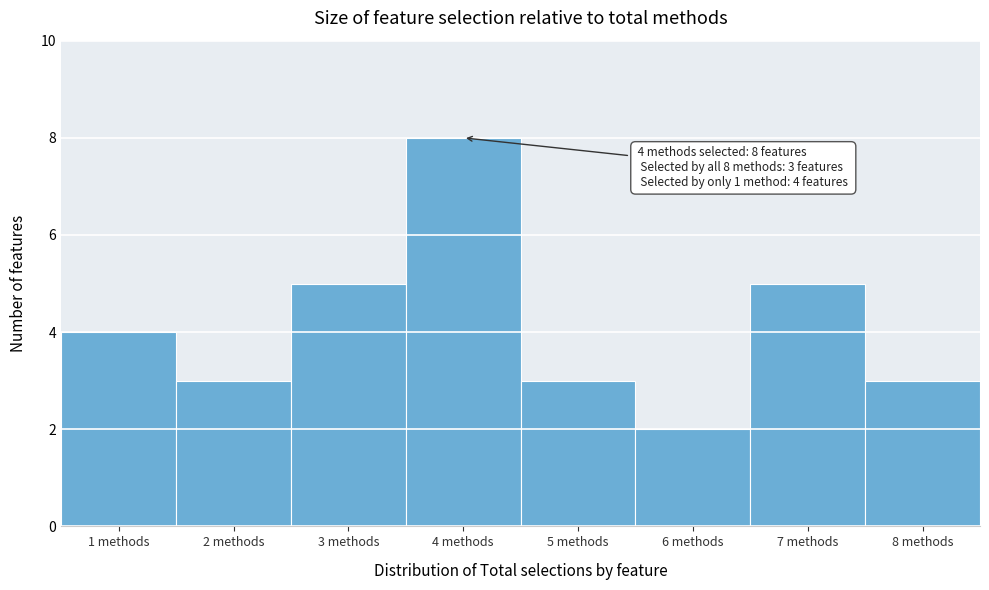

Which range on the x-axis has the tallest bar?

3.5 to 4.5